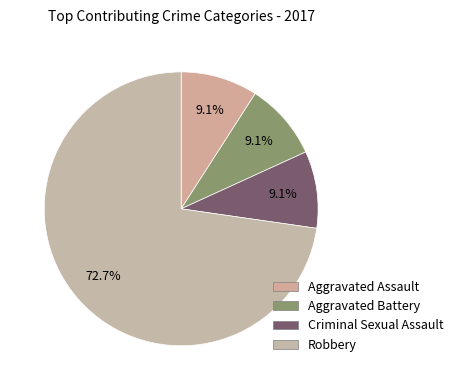

To the nearest percent, what is the difference between the Aggravated Assault and Robbery slice percentages?

64%